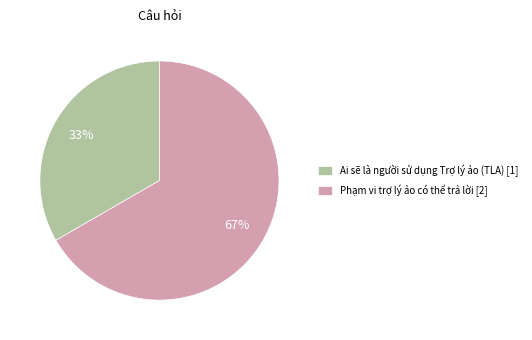

The Ai sẽ là người sử dụng Trợ lý ảo (TLA) slice represents 44% of the pie. True or false?

False